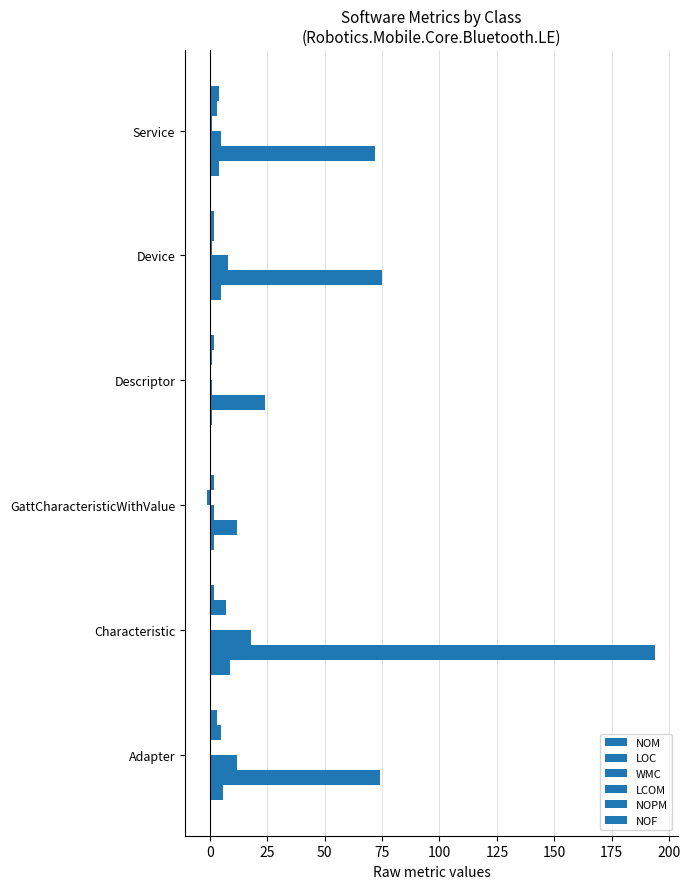

How many data points does each series have?

6